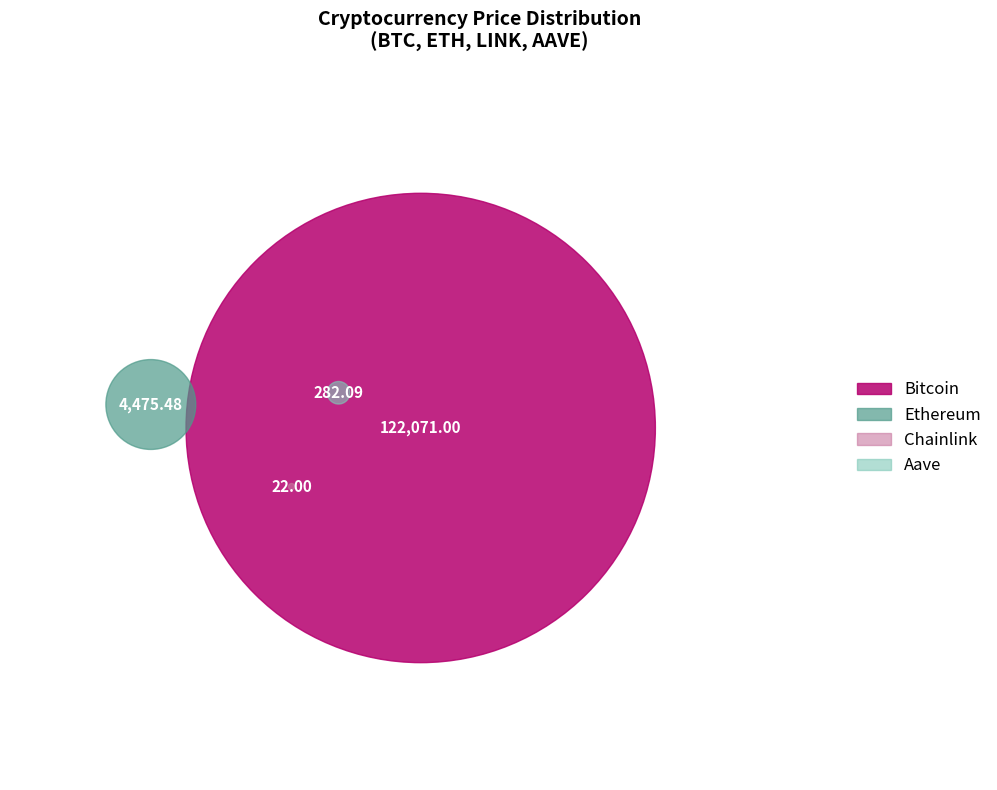

What is the total percentage of Aave and Ethereum?

3.8%